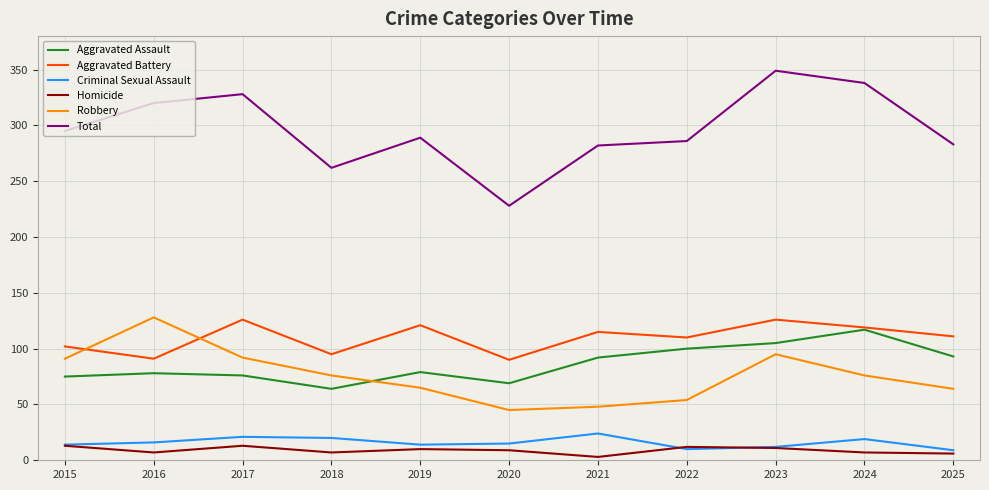

What value does the Homicide series have at 2017?

13